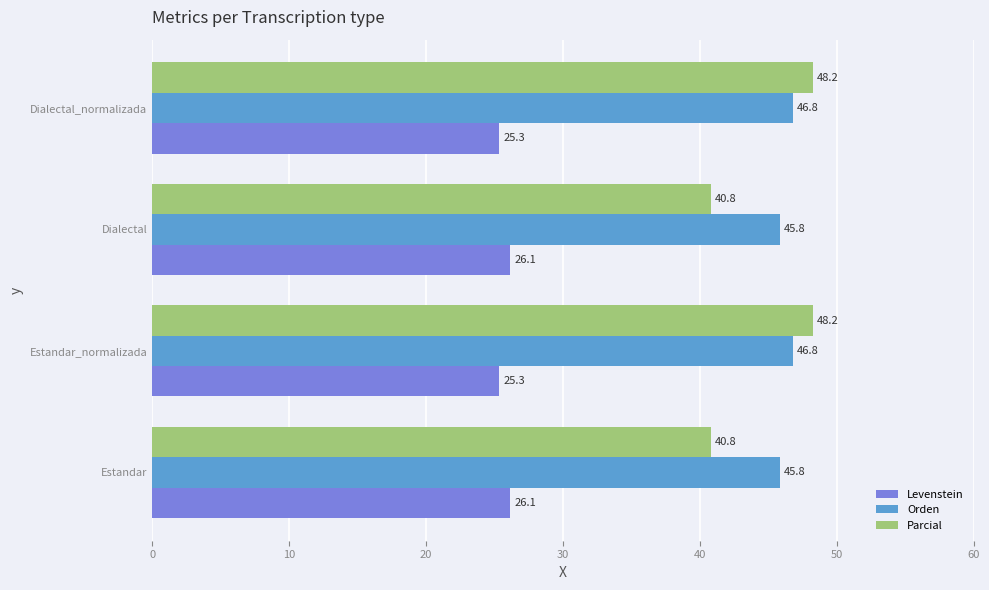

At how many categories does at least one series exceed 36?

4